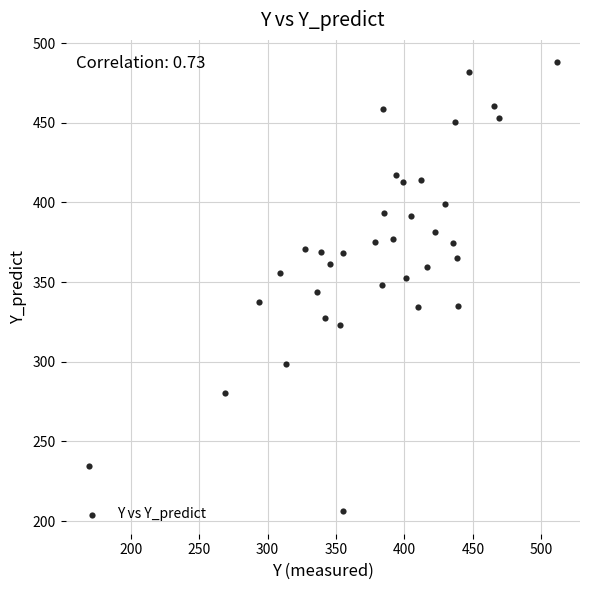

What is the range of X values (max minus min)?

341.7